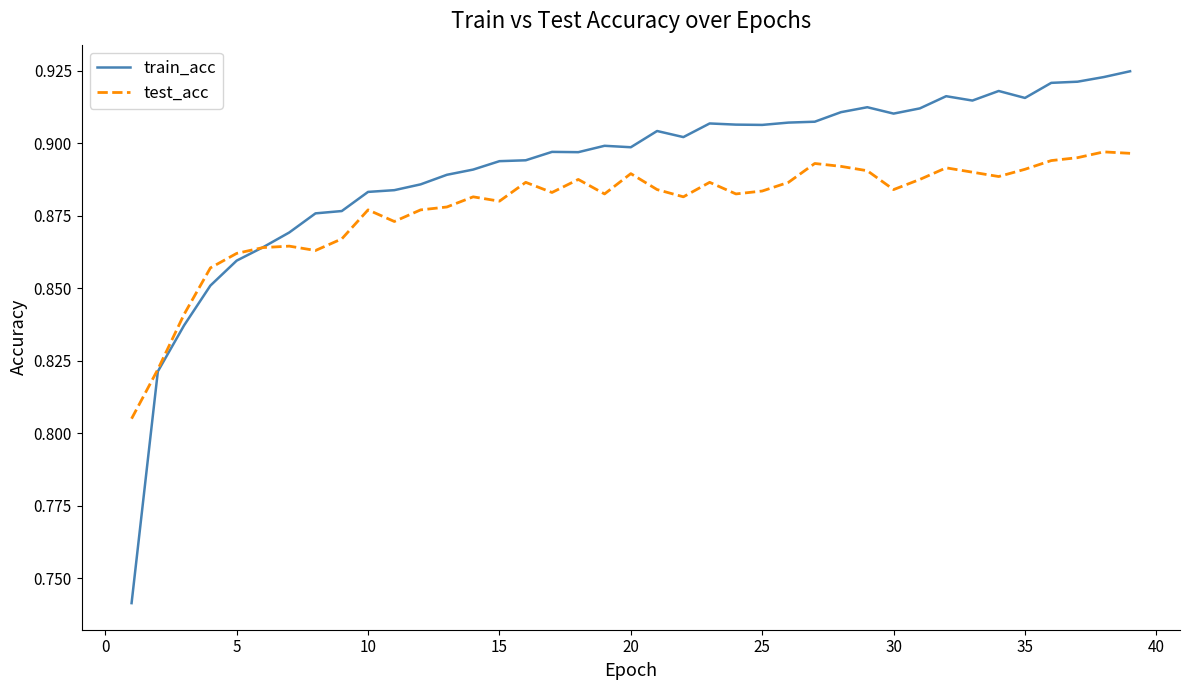

Which series has the largest range (max minus min)?

train_acc